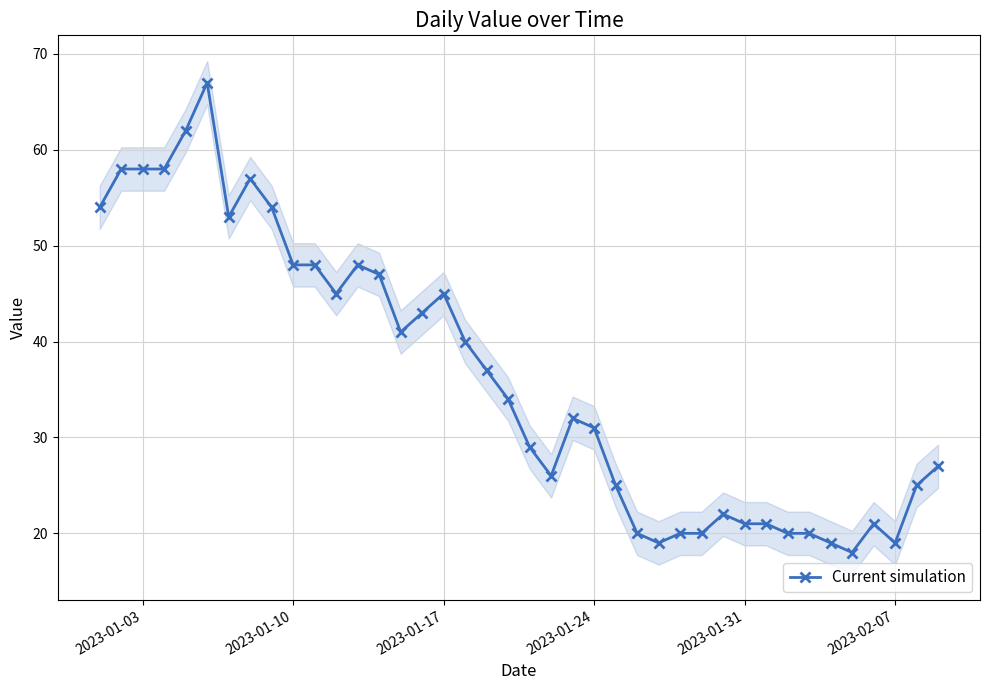

What is the difference between the second highest and second lowest values?

43